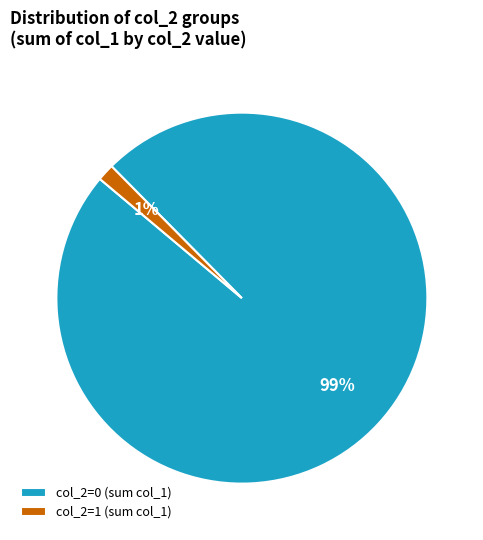

Between col_2=1 and col_2=0, which is larger?

col_2=0